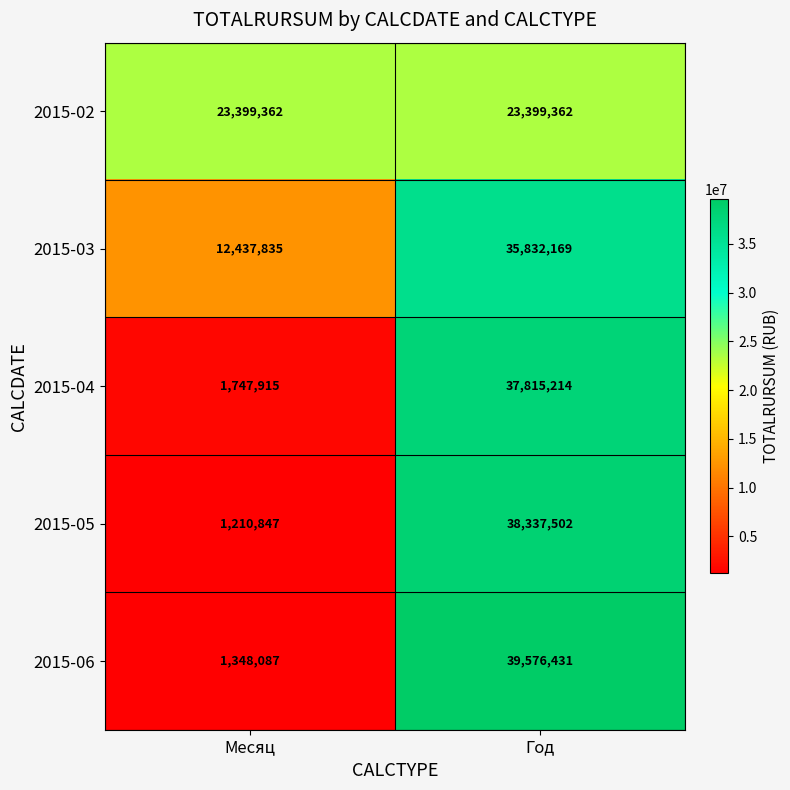

Which series has the largest total across all categories?

2015-03